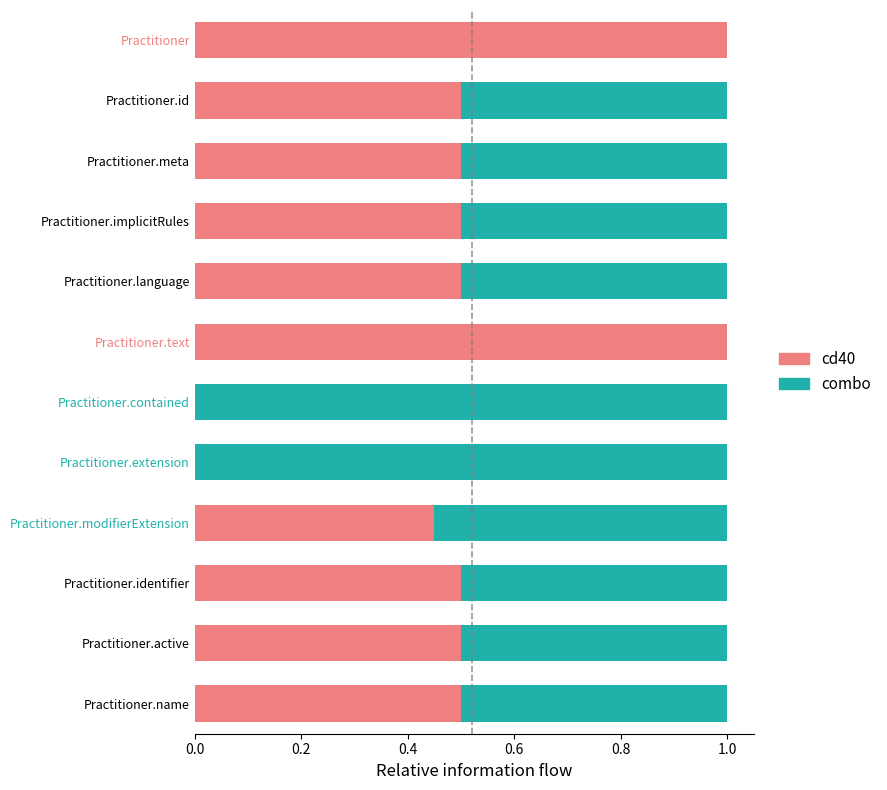

How many distinct data groups are displayed?

2